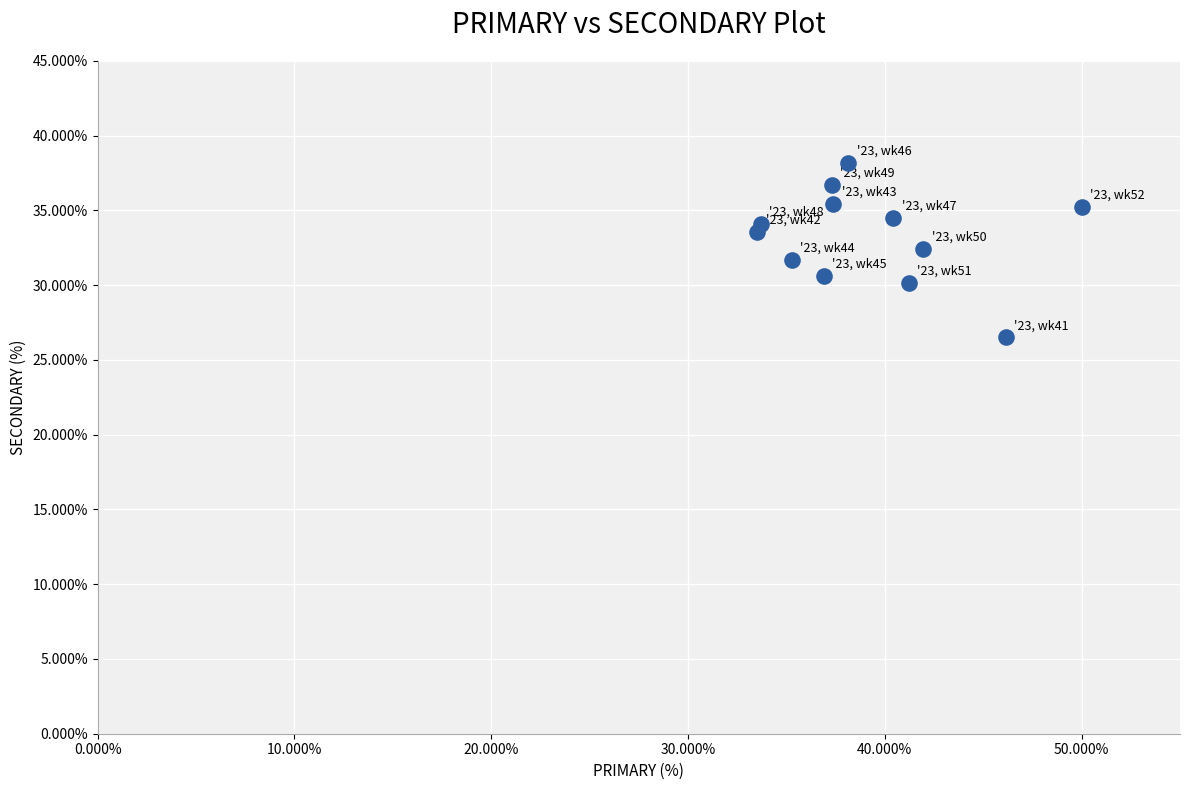

What is the average X value?

39.3